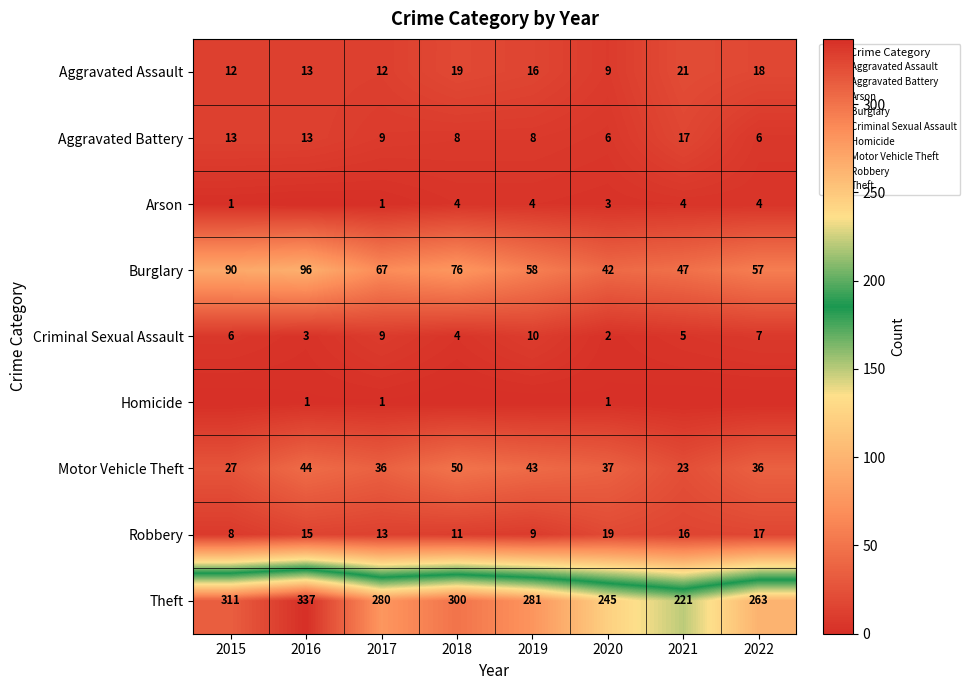

What is the difference between the maximum and second lowest values in the Criminal Sexual Assault series?

7